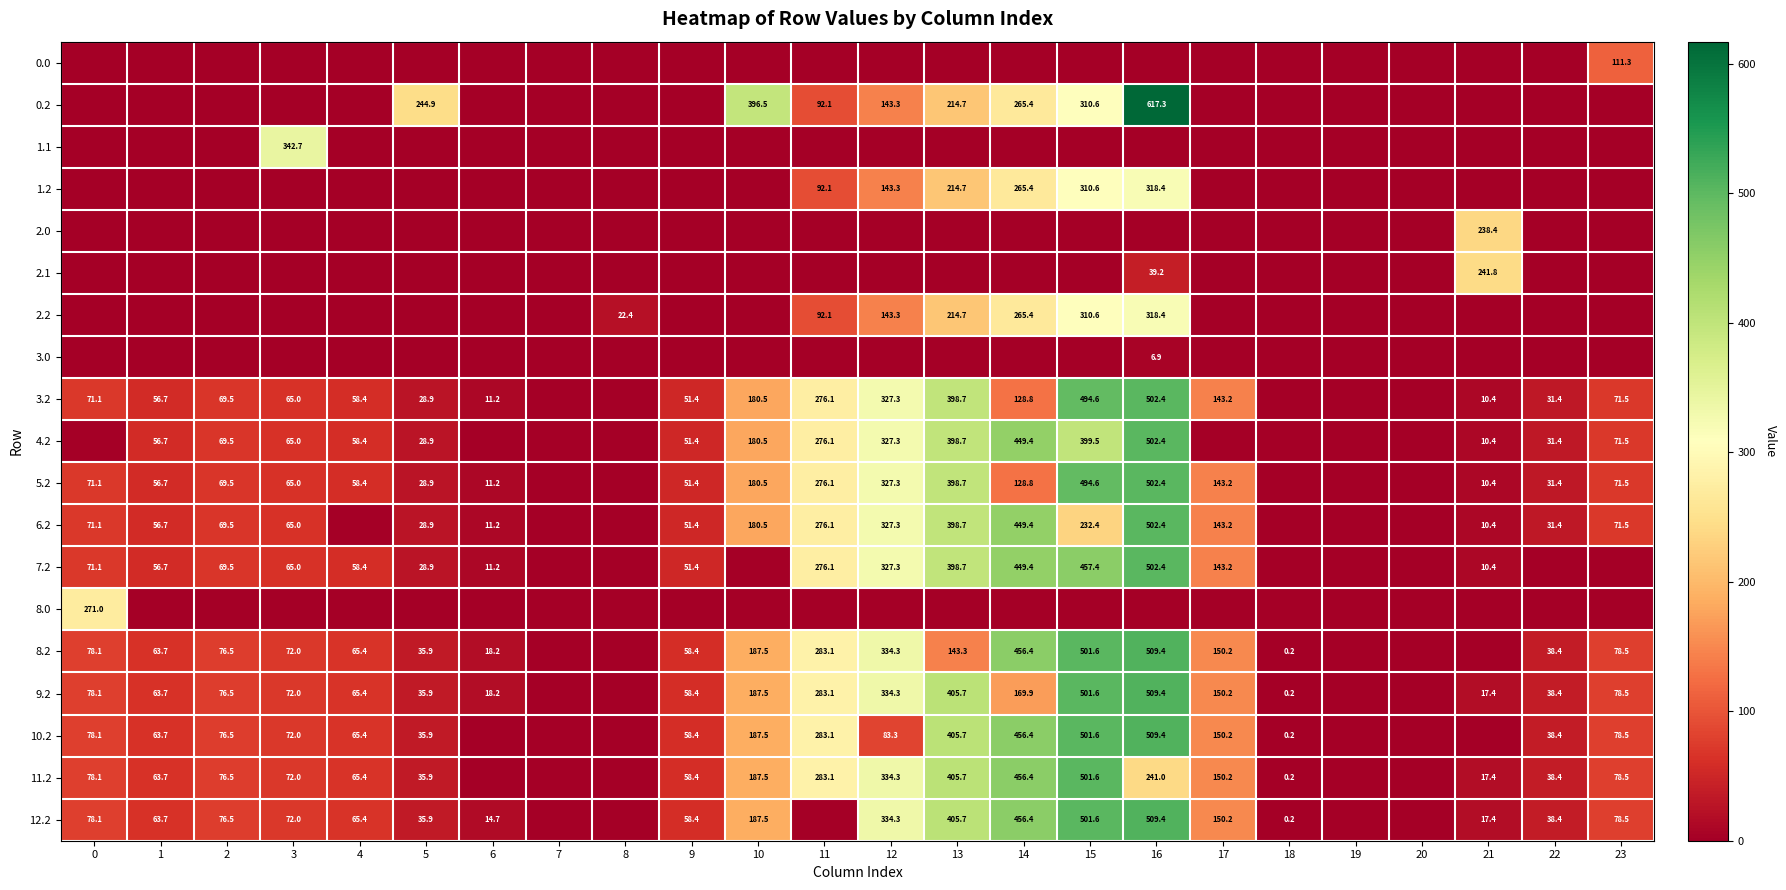

What is the difference between the 11.2 values at 9 and 21?

41.0